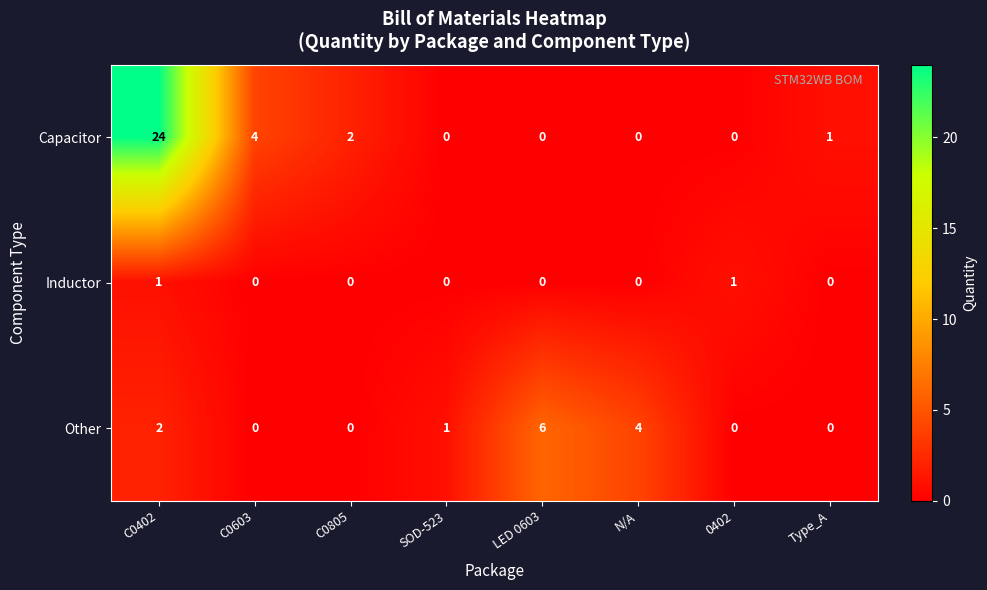

Which series has the widest spread of values?

Capacitor